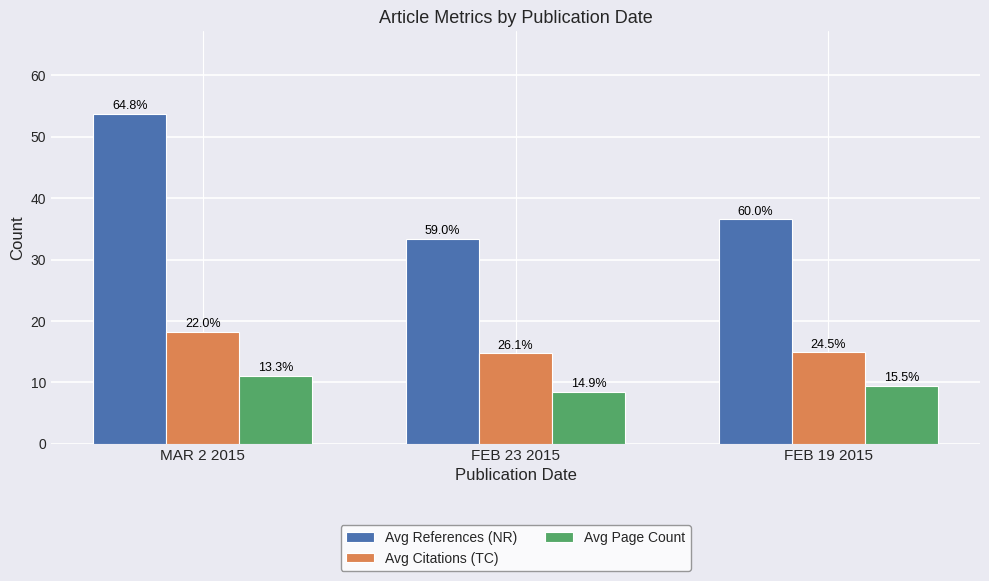

What is the label of the 3rd bar from the right?

MAR 2 2015